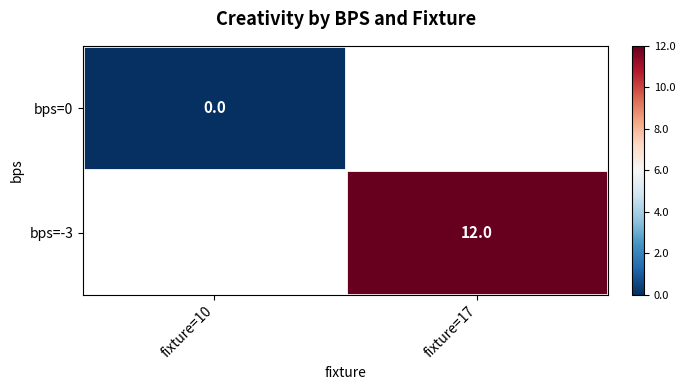

The bps=-3 series shows 12 at fixture=17. True or false?

True